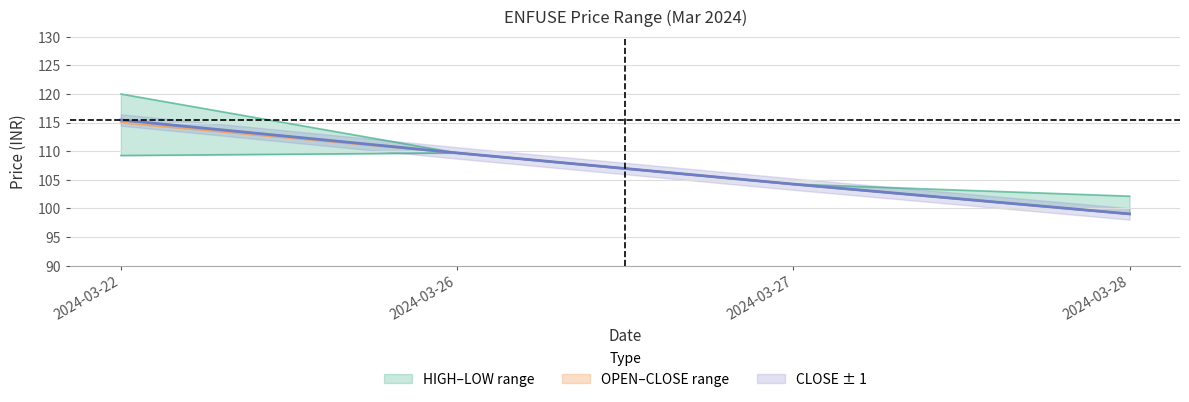

Is the value of CLOSE at 2024-03-27 greater than the value of HIGH at 2024-03-22?

No